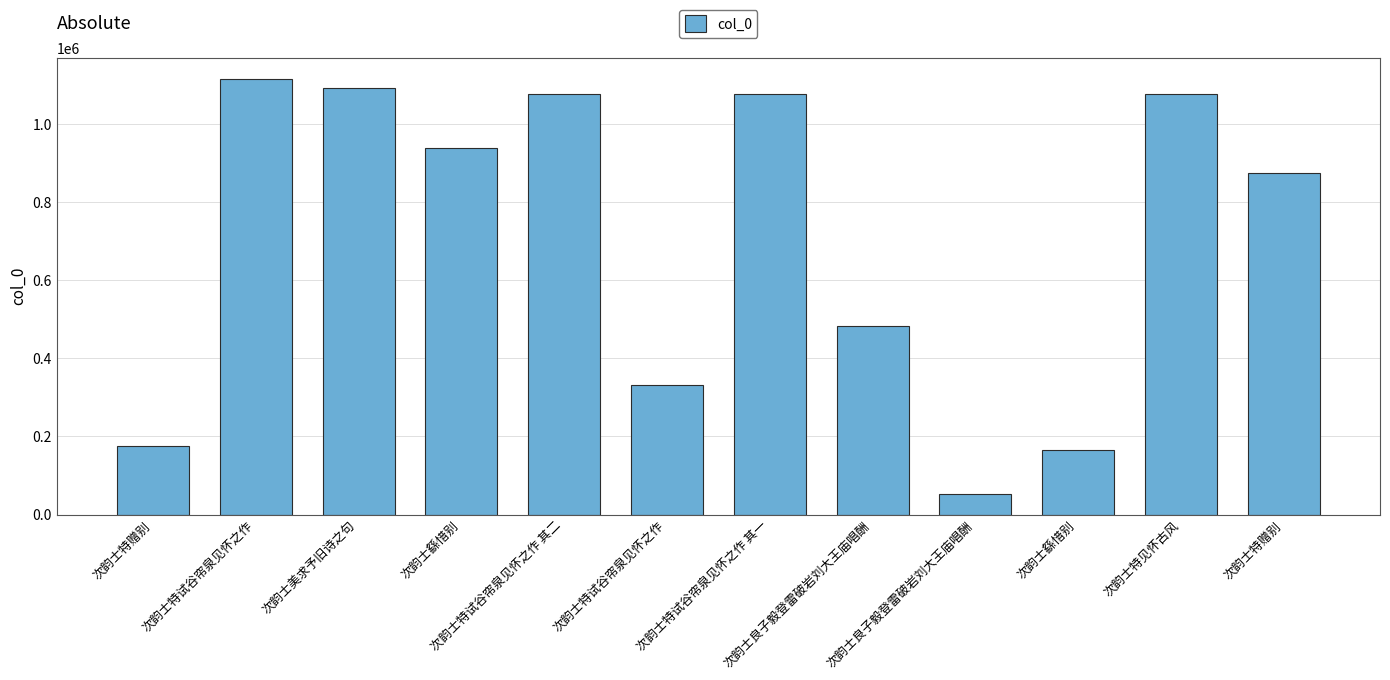

What is the change in value from 次韵士良子毅登雷破岩刘大王庙唱酬 to 次韵士特见怀古风?

+594120